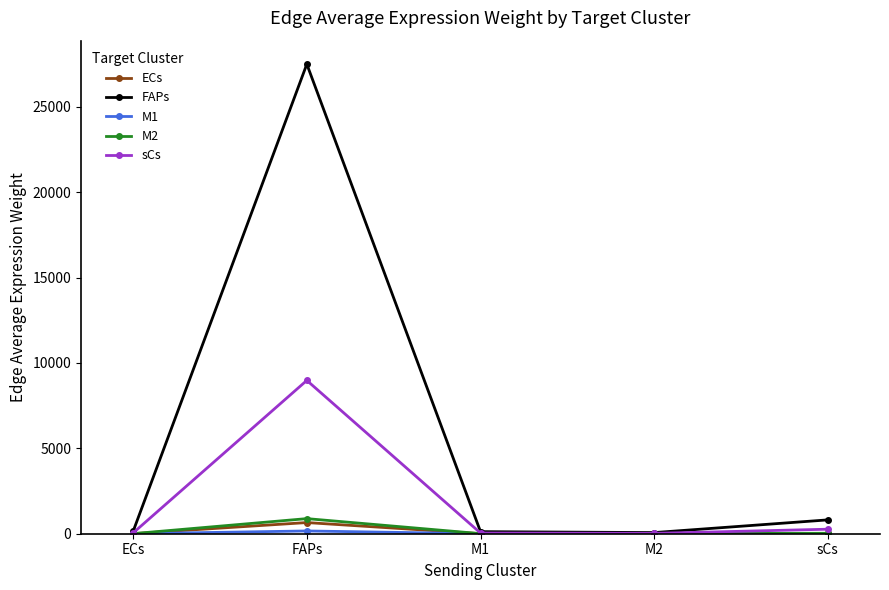

What is the label of the 4th point from the right?

FAPs